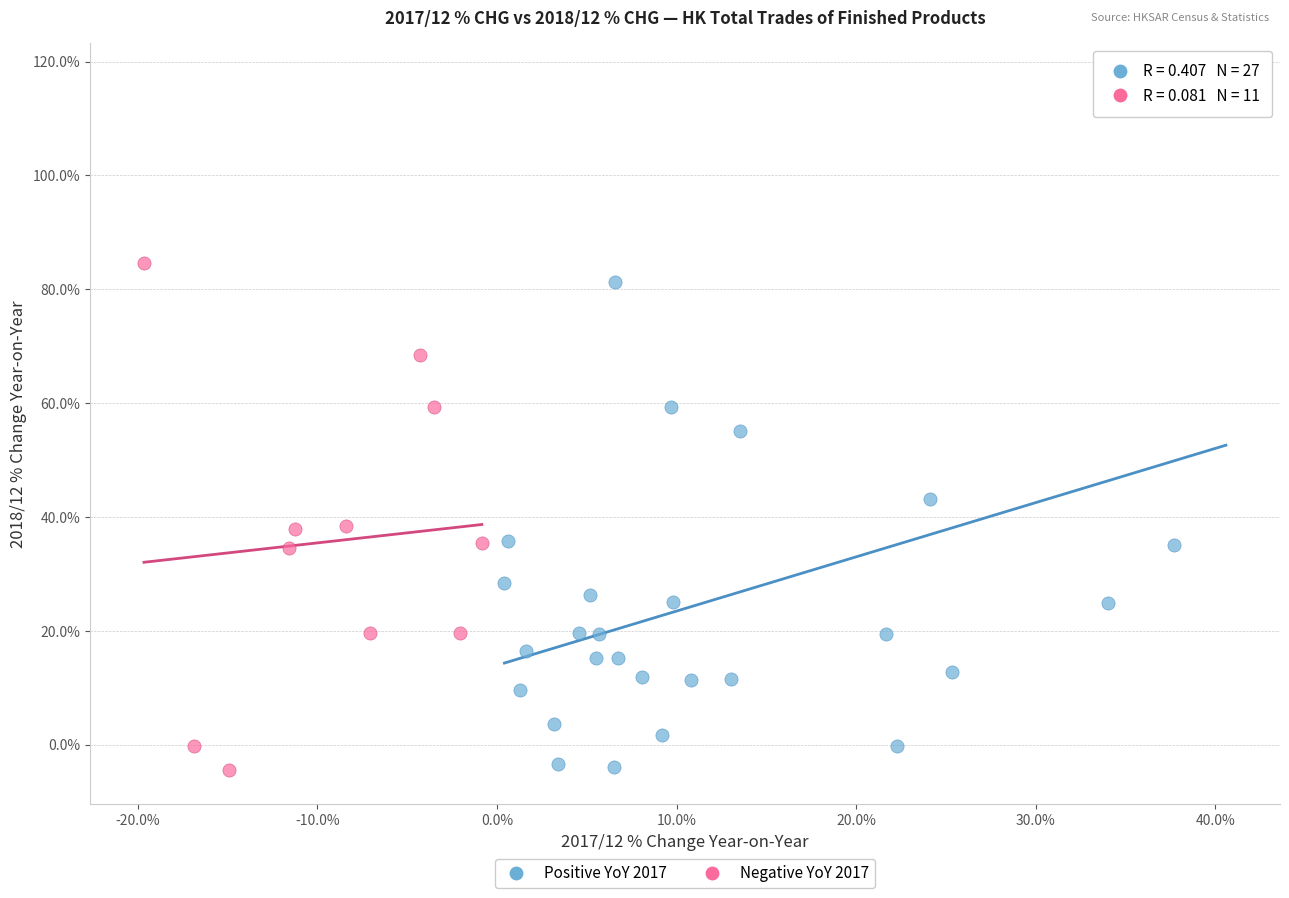

Which series has the largest Y range (max minus min)?

Positive YoY 2017